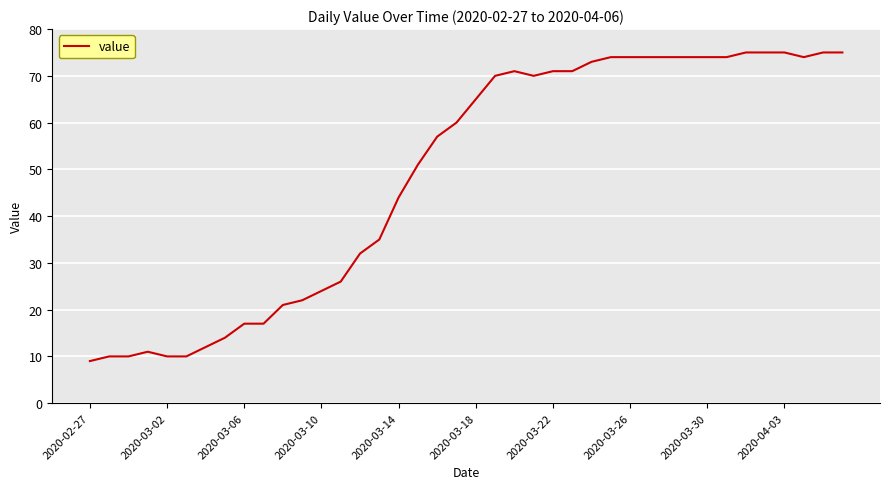

What is the smallest value displayed?

9